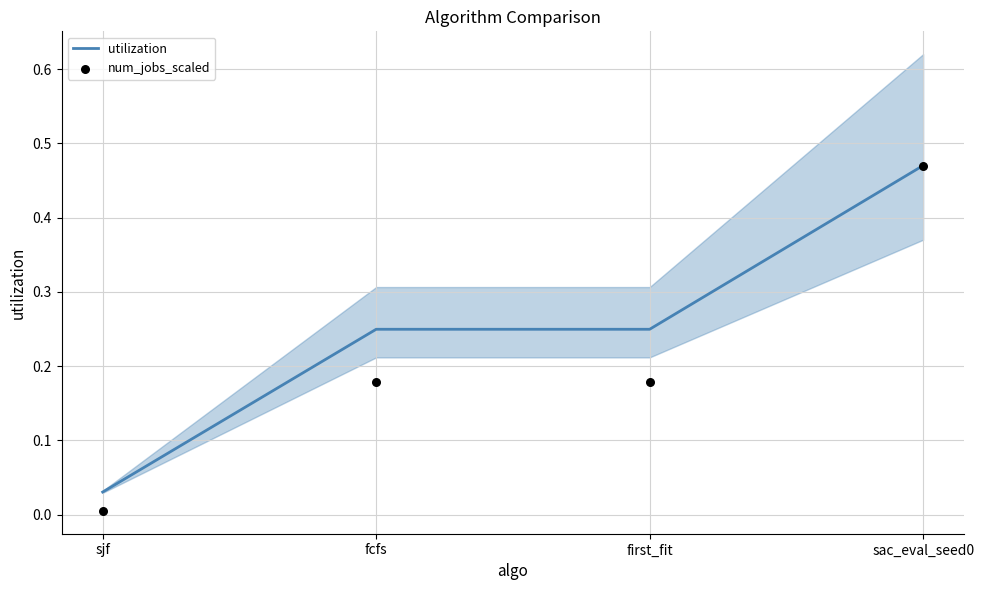

Which series has the largest Y range (max minus min)?

num_jobs_scaled